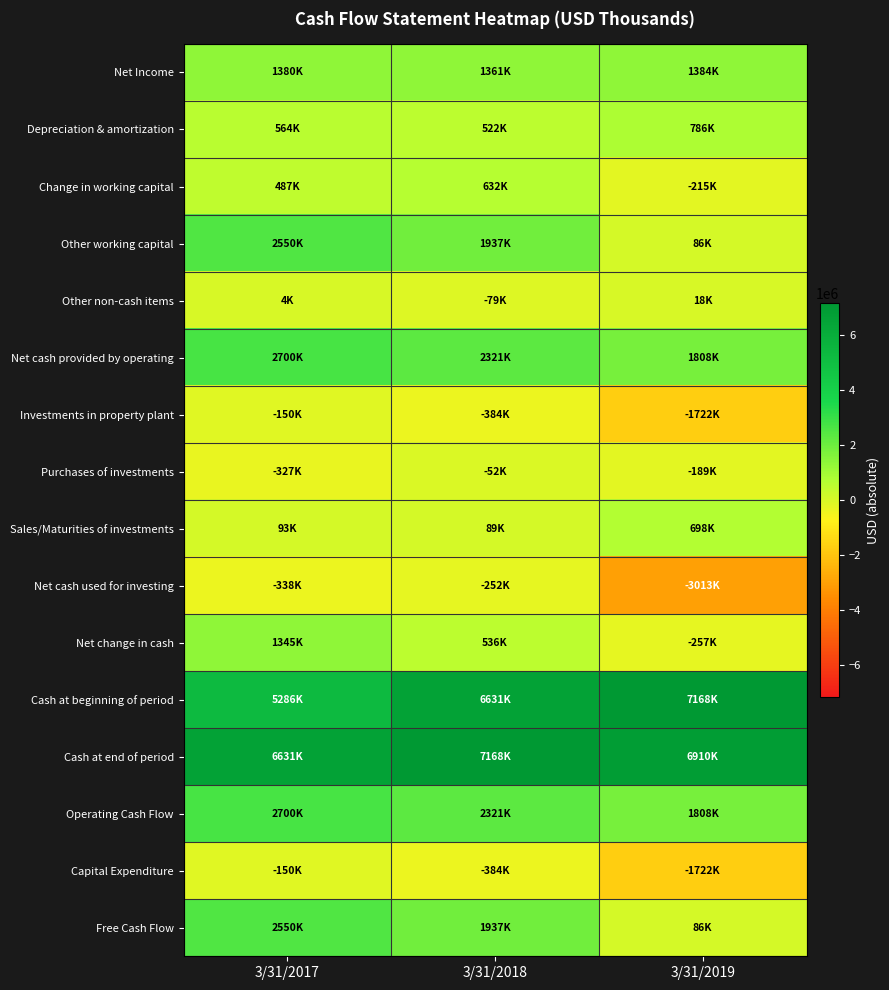

Reading left to right, list all the values displayed in this chart.

Net Income: 3/31/2017=1380000	3/31/2018=1361000	3/31/2019=1384000
Depreciation & amortization: 3/31/2017=564000	3/31/2018=522000	3/31/2019=786000
Change in working capital: 3/31/2017=487000	3/31/2018=632000	3/31/2019=-215000
Other working capital: 3/31/2017=2550000	3/31/2018=1937000	3/31/2019=86000
Other non-cash items: 3/31/2017=4000	3/31/2018=-79000	3/31/2019=18000
Net cash provided by operating: 3/31/2017=2700000	3/31/2018=2321000	3/31/2019=1808000
Investments in property plant: 3/31/2017=-150000	3/31/2018=-384000	3/31/2019=-1722000
Purchases of investments: 3/31/2017=-327000	3/31/2018=-52000	3/31/2019=-189000
Sales/Maturities of investments: 3/31/2017=93000	3/31/2018=89000	3/31/2019=698000
Net cash used for investing: 3/31/2017=-338000	3/31/2018=-252000	3/31/2019=-3013000
Net change in cash: 3/31/2017=1345000	3/31/2018=536000	3/31/2019=-257000
Cash at beginning of period: 3/31/2017=5286000	3/31/2018=6631000	3/31/2019=7168000
Cash at end of period: 3/31/2017=6631000	3/31/2018=7168000	3/31/2019=6910000
Operating Cash Flow: 3/31/2017=2700000	3/31/2018=2321000	3/31/2019=1808000
Capital Expenditure: 3/31/2017=-150000	3/31/2018=-384000	3/31/2019=-1722000
Free Cash Flow: 3/31/2017=2550000	3/31/2018=1937000	3/31/2019=86000